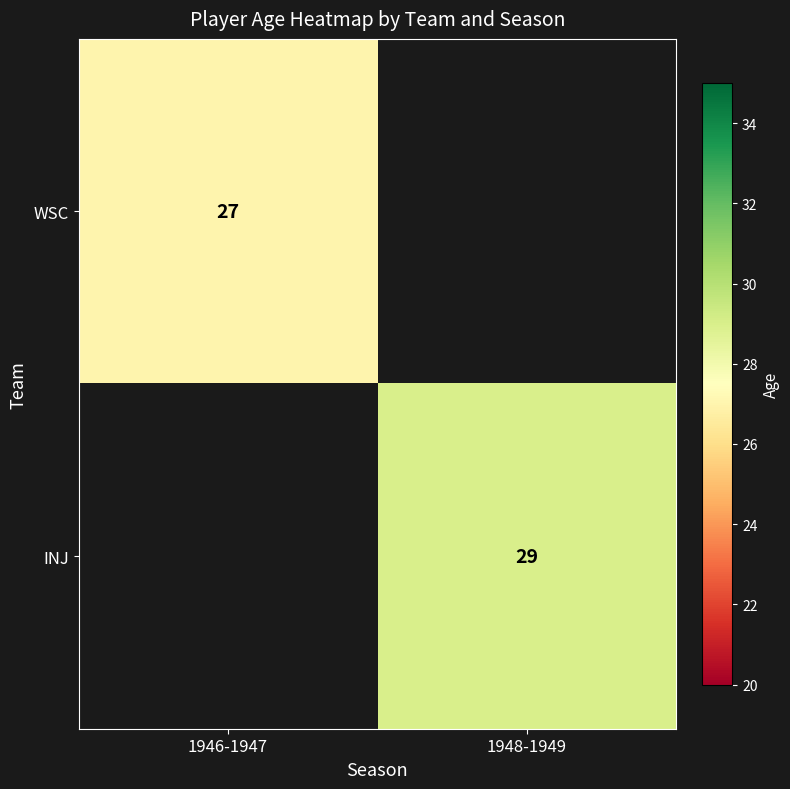

At how many categories does at least one series exceed 28?

1